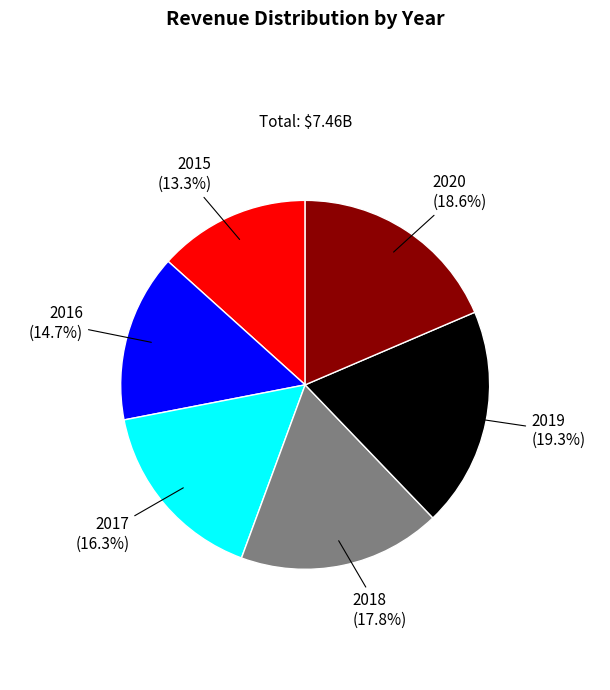

Is there any slice that represents more than half of the pie?

No